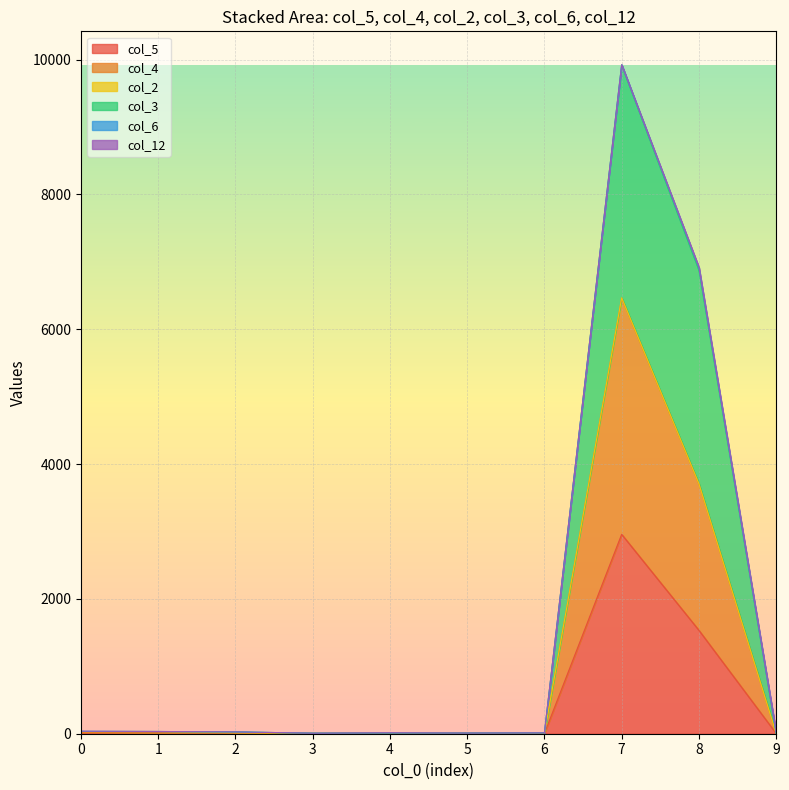

What is the lowest value of the col_5 series?

2